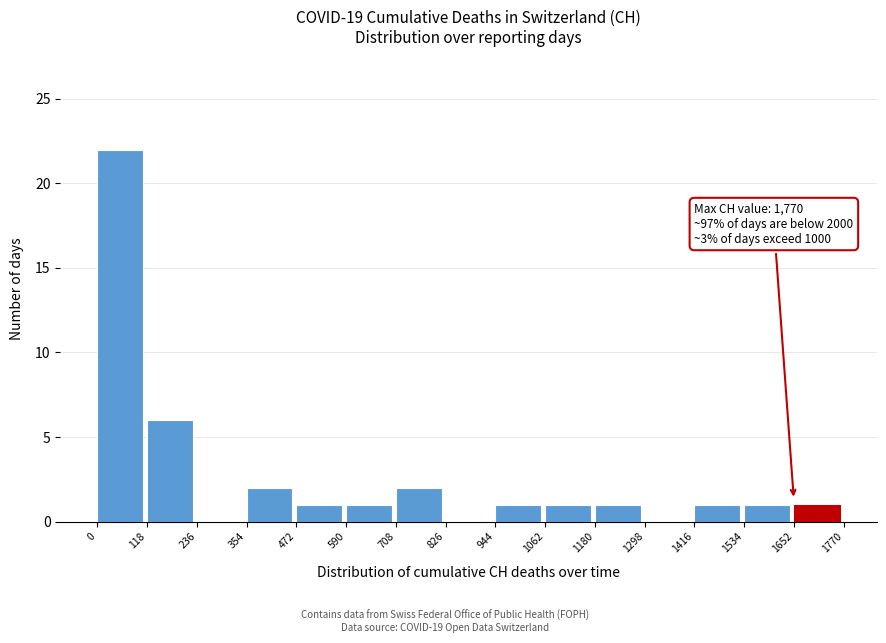

Over which range of the x-axis is the bar tallest?

0 to 118